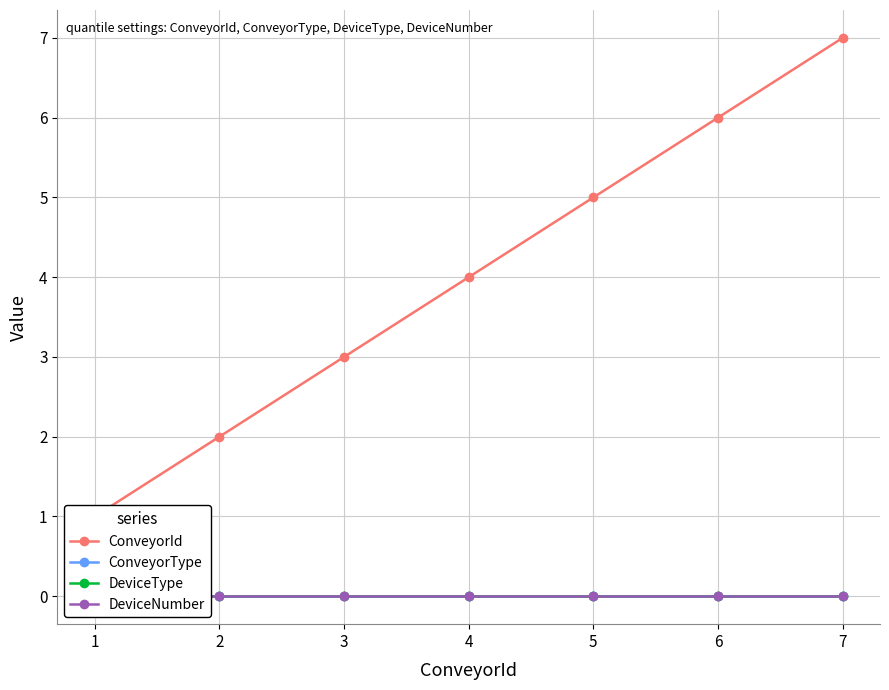

What is the value of the ConveyorId point at the 1st from the left?

1